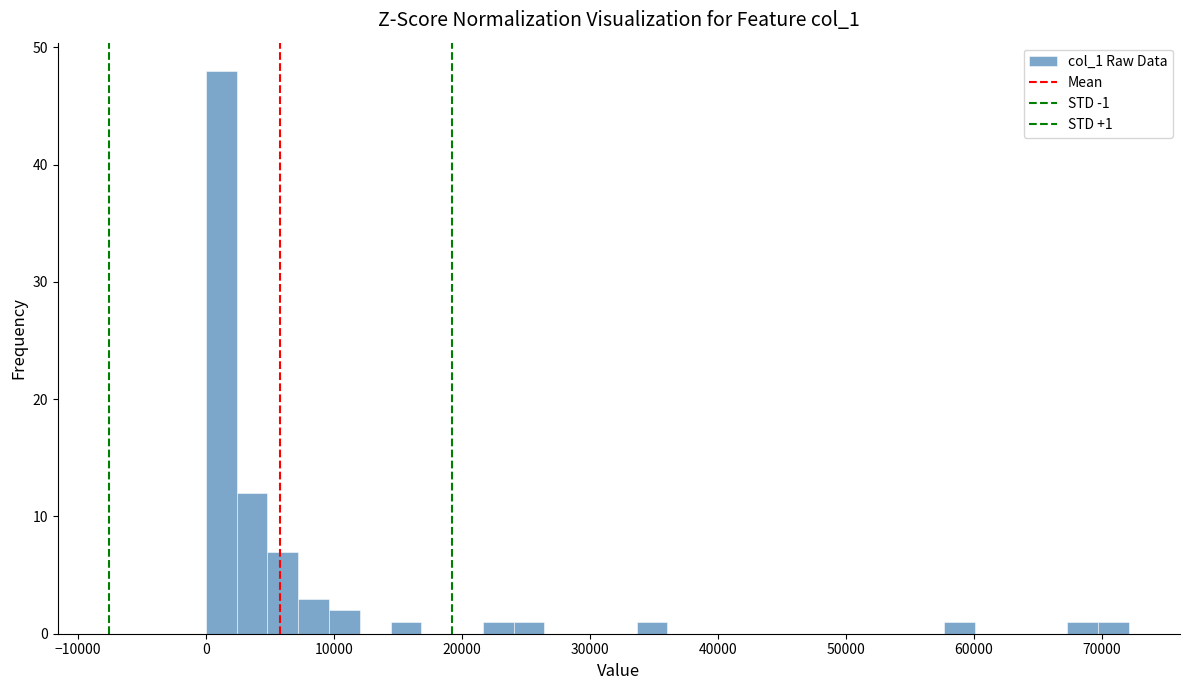

Around what value on the x-axis is the tallest bar? Give the approximate position of its centre, as read against the axis.

1000